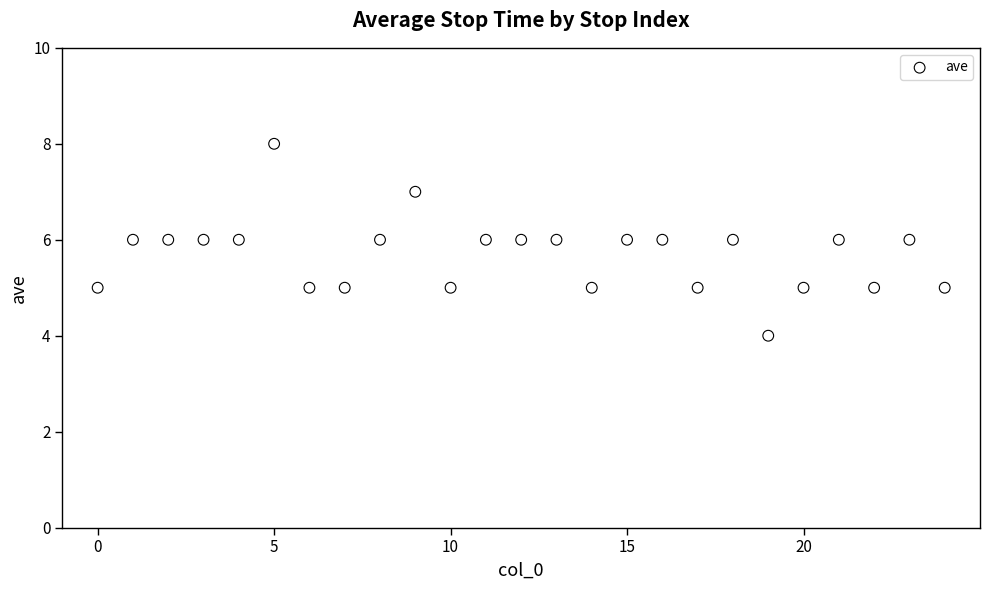

What is the range of Y values (max minus min)?

4